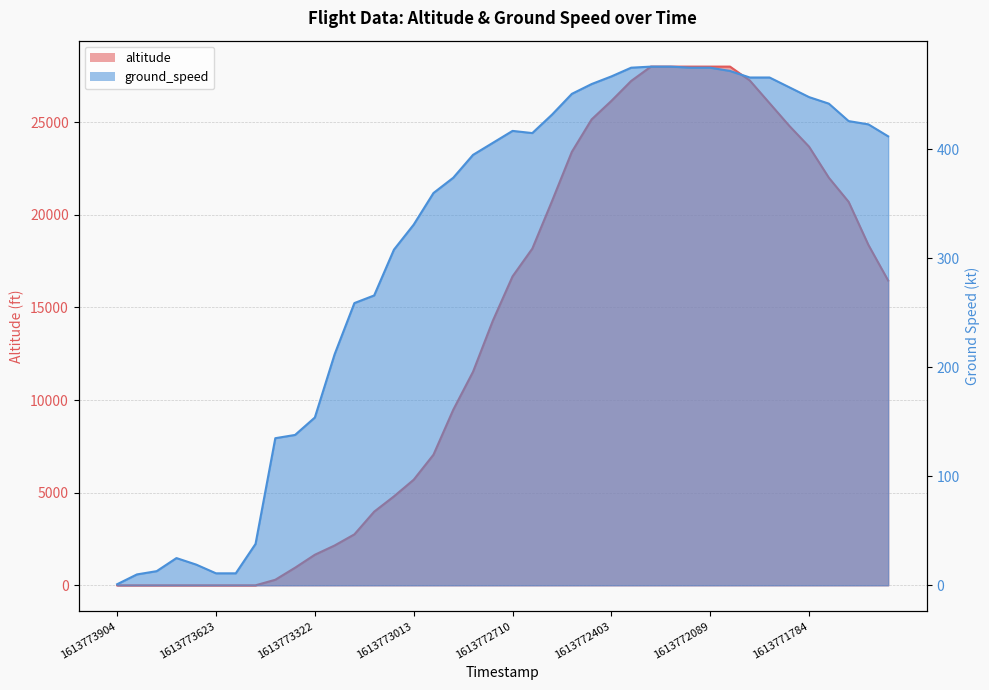

At how many categories does at least one series exceed 9316?

23